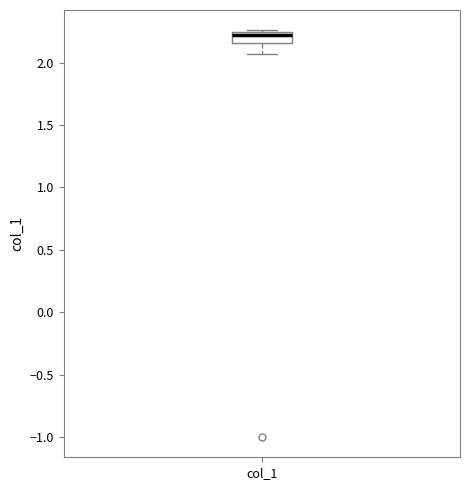

Read this box plot against the y-axis: the position of the median line, the range covered by the box, and the ends of both whiskers. The values are not printed on the chart, so give them approximately, as read against the axis.

median 2.20, box 2.15 to 2.25, whiskers 2.05 to 2.25